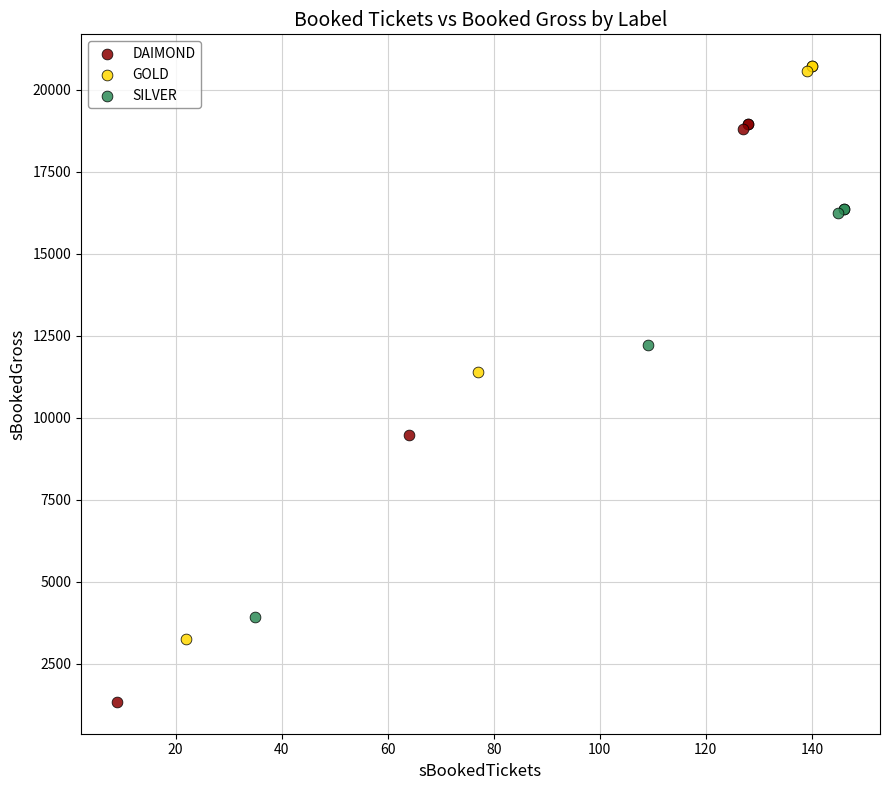

Which series has the largest Y range (max minus min)?

DAIMOND